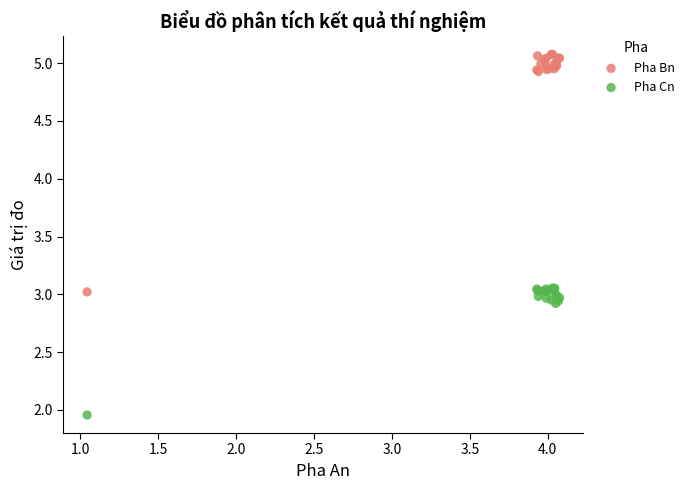

Which series contains the highest Y value?

Pha Bn